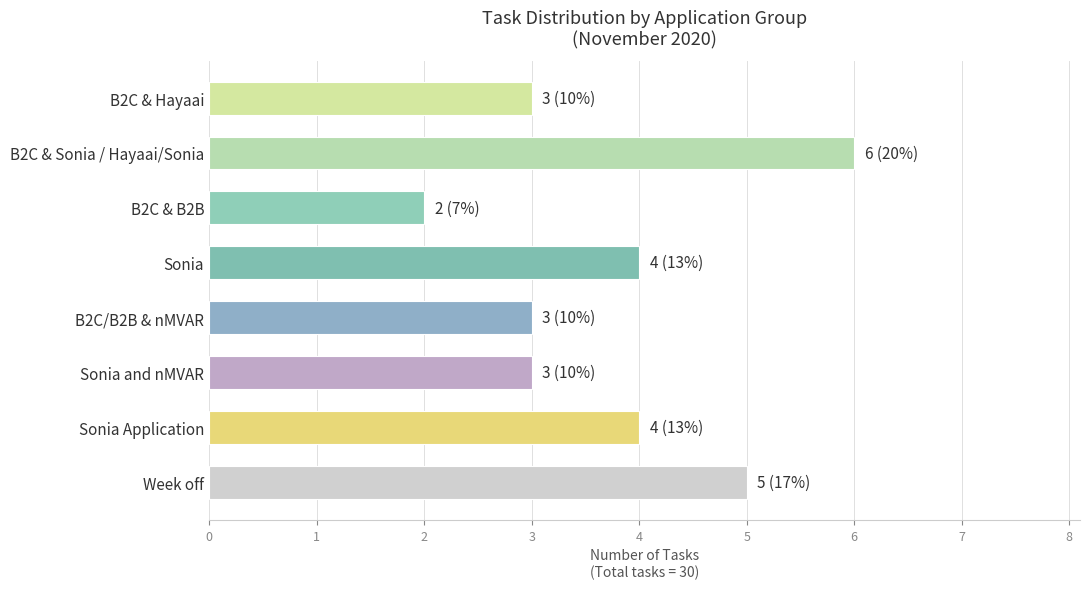

Is it true that the value at Sonia Application is 2?

False